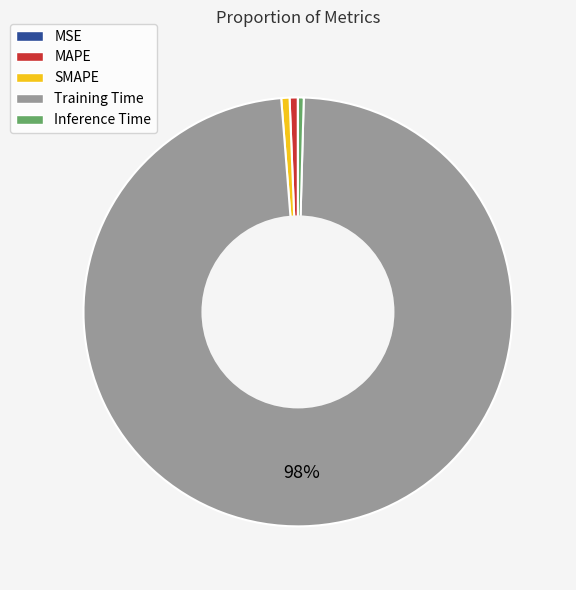

Which category has the biggest portion of the pie?

Training Time